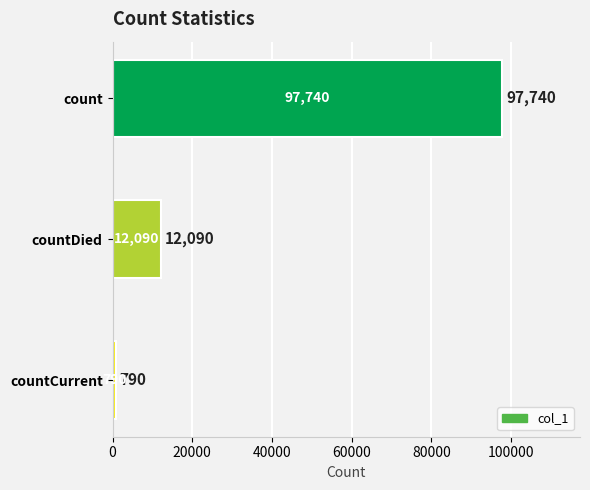

What is the greatest value displayed?

97740